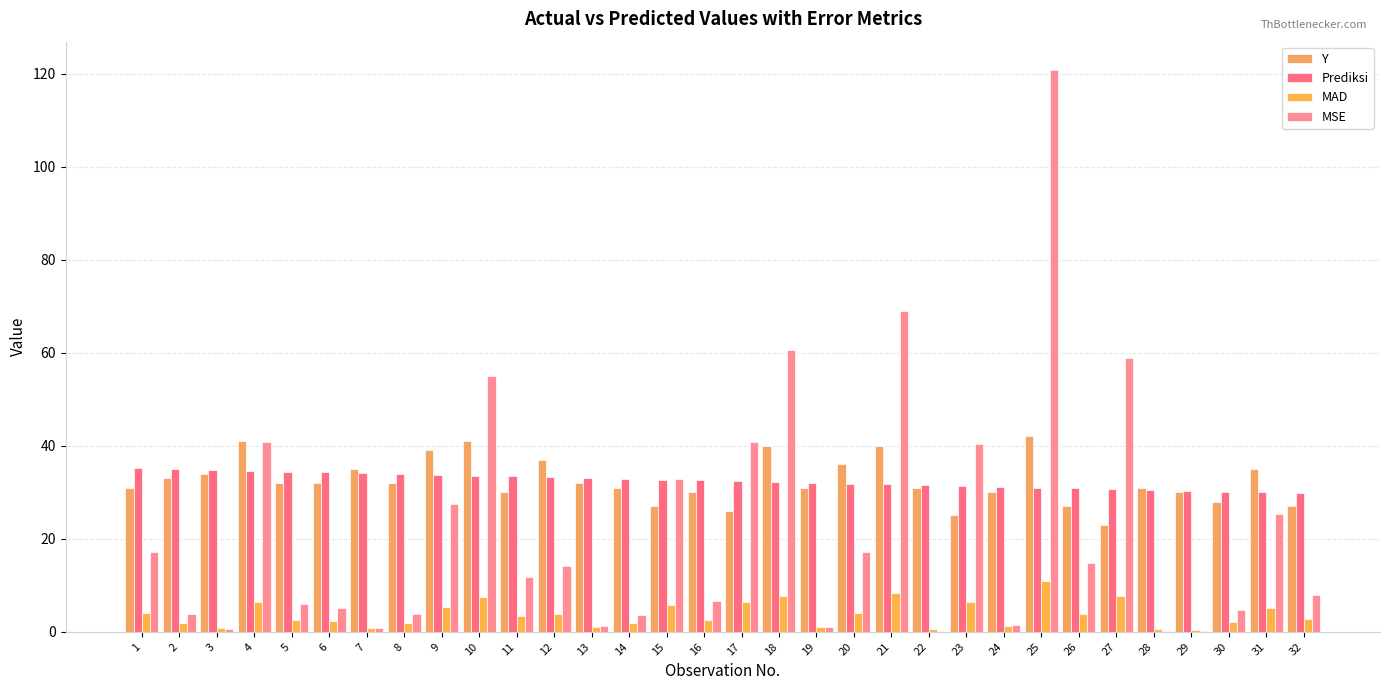

What is the spread (max minus min) of values at 25?

109.8